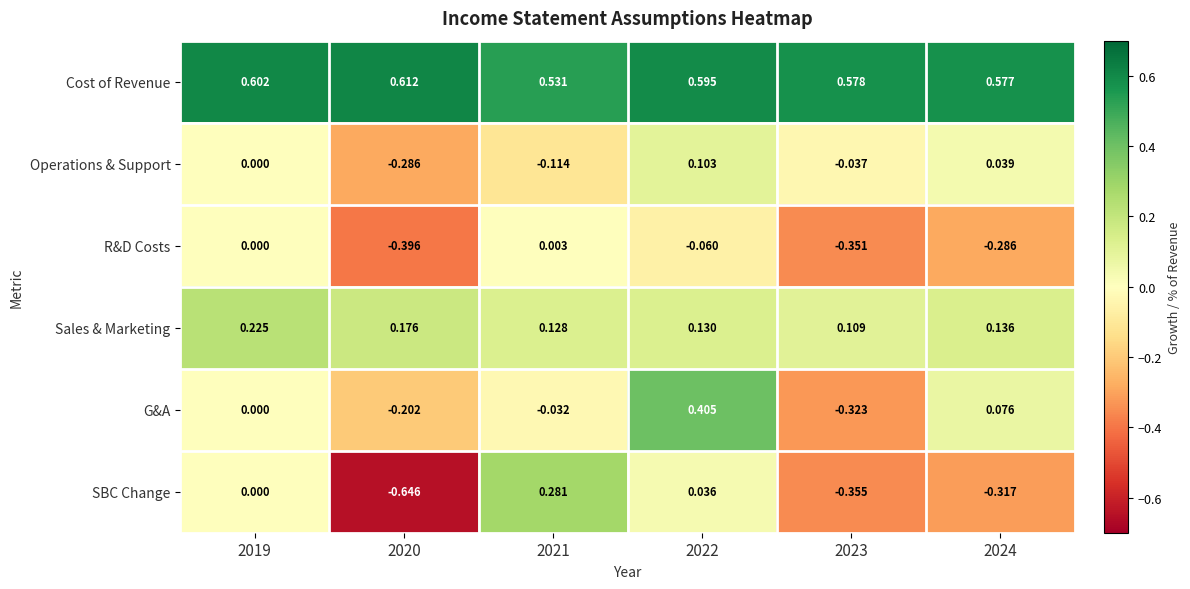

Which series has the largest total across all categories?

Cost of Revenue